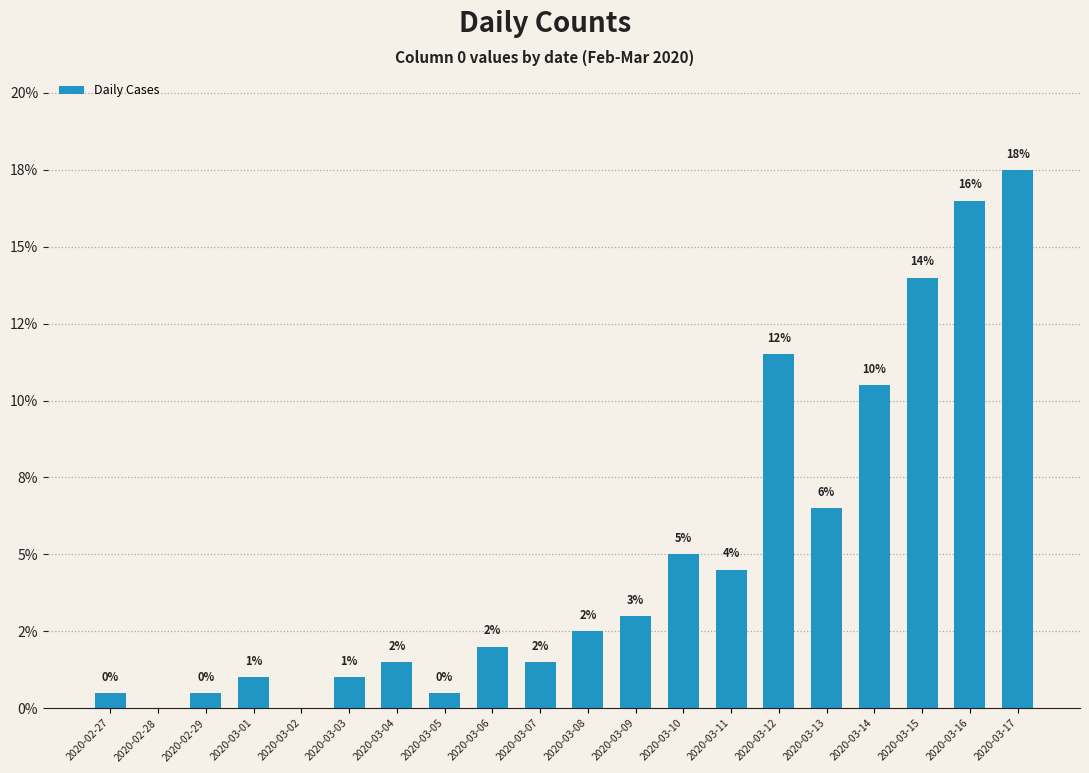

Is it true that the value at 2020-03-15 is 19.6?

False